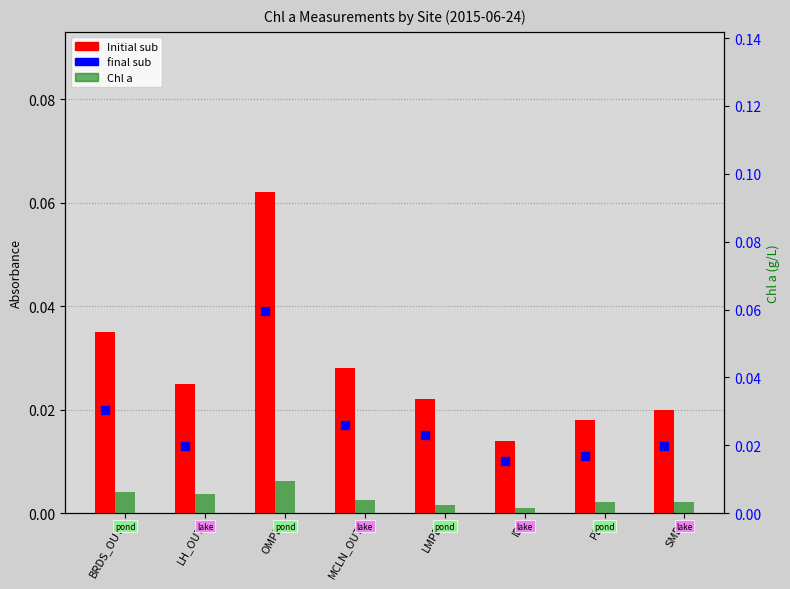

At which category is the sum across all series the highest?

OMPD